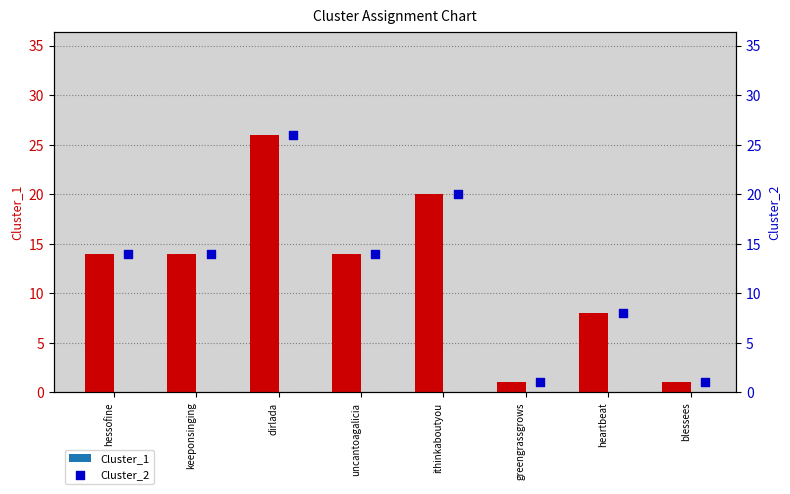

At how many categories does at least one series exceed 13?

5